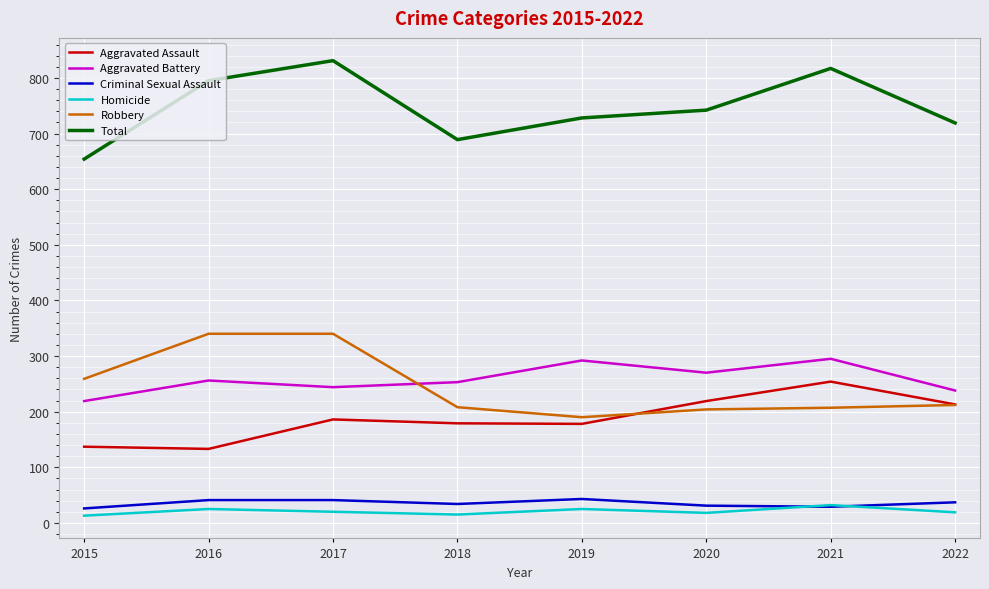

In Criminal Sexual Assault, how many points are lower than both neighbors (excluding endpoints)?

2